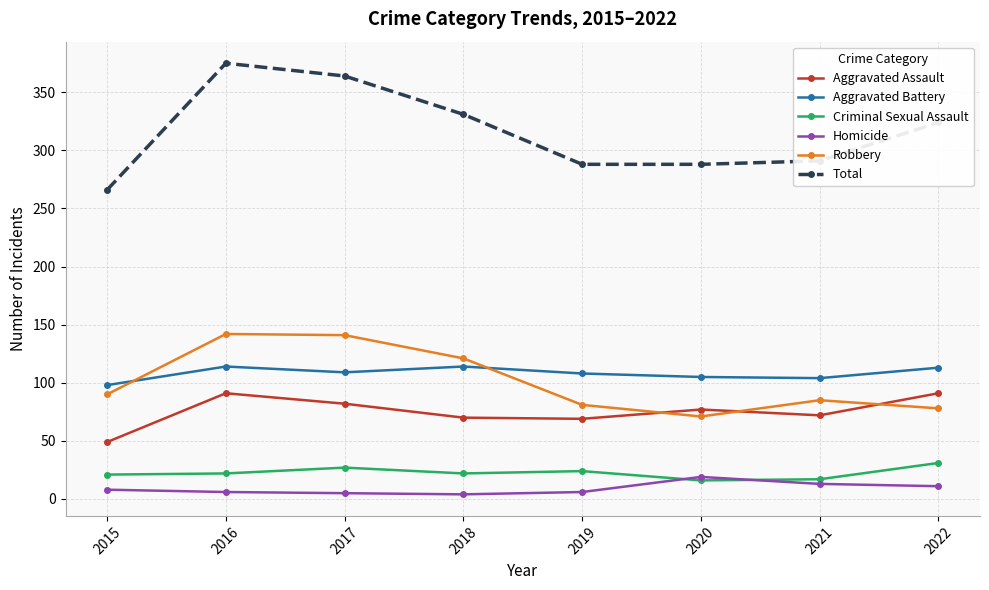

What is the highest value of the Homicide series?

19